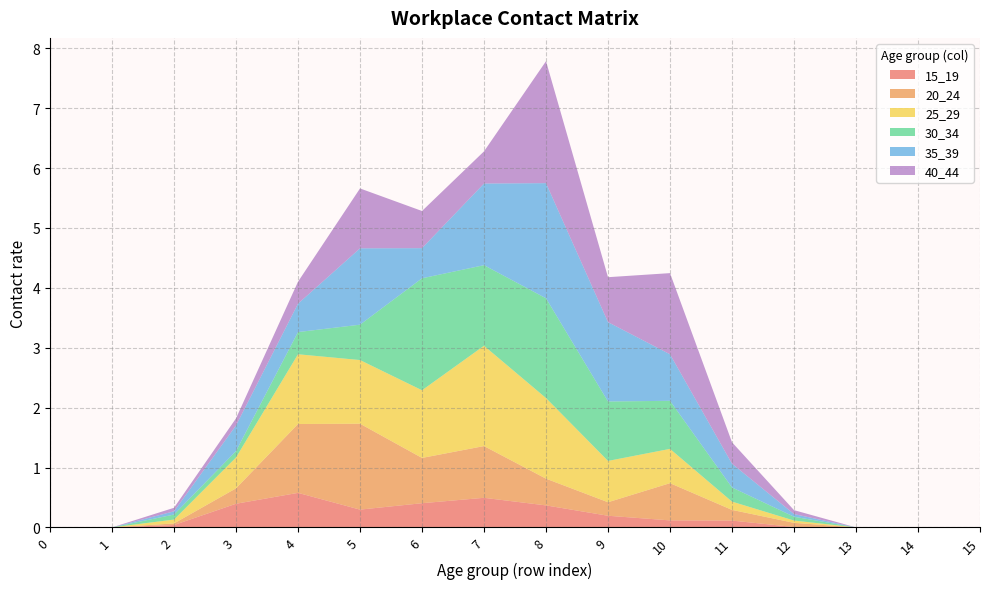

Reading right to left, what are all the values shown in this chart?

15_19: 15=0.0	14=0.0	13=0.0	12=0.0	11=0.1	10=0.1	9=0.2	8=0.4	7=0.5	6=0.4	5=0.3	4=0.6	3=0.4	2=0.0	1=0.0	0=0.0
20_24: 15=0.0	14=0.0	13=0.0	12=0.1	11=0.2	10=0.6	9=0.2	8=0.4	7=0.9	6=0.8	5=1.4	4=1.1	3=0.3	2=0.0	1=0.0	0=0.0
25_29: 15=0.0	14=0.0	13=0.0	12=0.0	11=0.1	10=0.6	9=0.7	8=1.3	7=1.7	6=1.1	5=1.1	4=1.2	3=0.5	2=0.1	1=0.0	0=0.0
30_34: 15=0.0	14=0.0	13=0.0	12=0.1	11=0.2	10=0.8	9=1.0	8=1.7	7=1.3	6=1.9	5=0.6	4=0.4	3=0.1	2=0.1	1=0.0	0=0.0
35_39: 15=0.0	14=0.0	13=0.0	12=0.0	11=0.4	10=0.8	9=1.3	8=1.9	7=1.4	6=0.5	5=1.3	4=0.5	3=0.4	2=0.1	1=0.0	0=0.0
40_44: 15=0.0	14=0.0	13=0.0	12=0.1	11=0.4	10=1.4	9=0.8	8=2.0	7=0.5	6=0.6	5=1.0	4=0.4	3=0.1	2=0.1	1=0.0	0=0.0